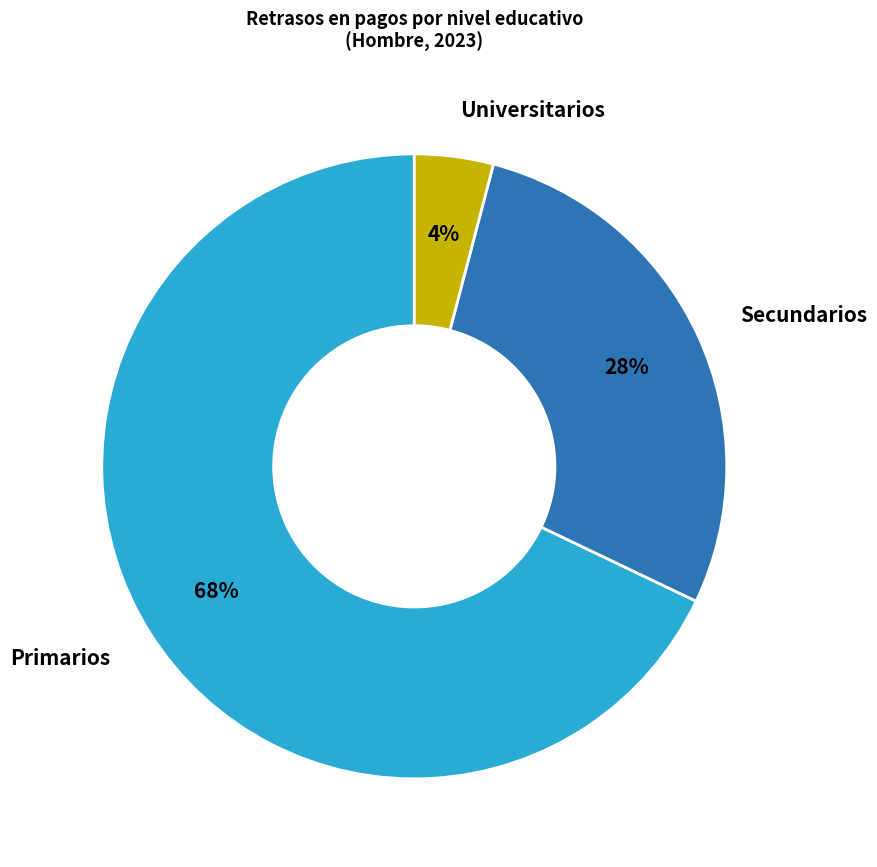

Is it true that Secundarios is 28% of the pie?

True